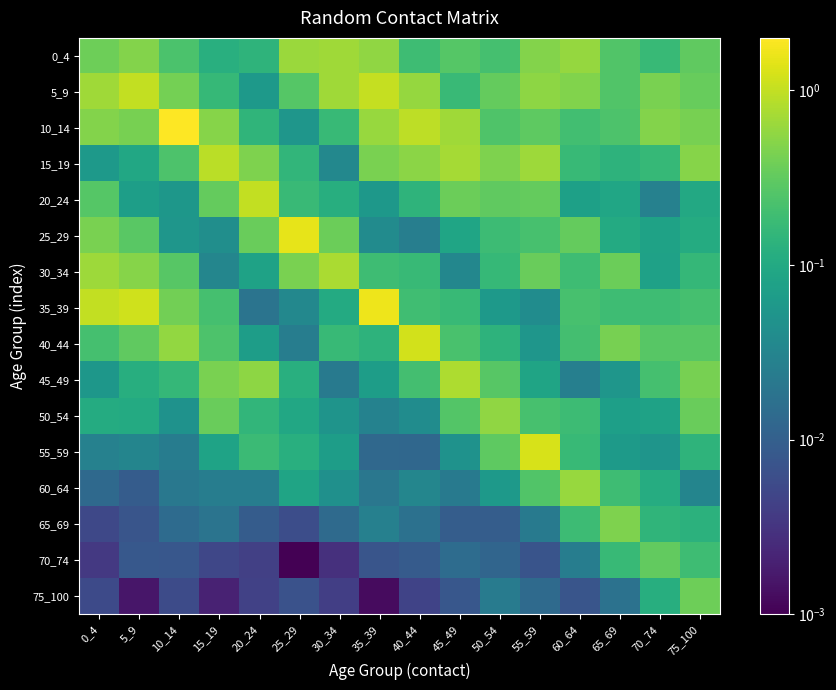

Between 70_74 and 10_14, which is larger?

10_14